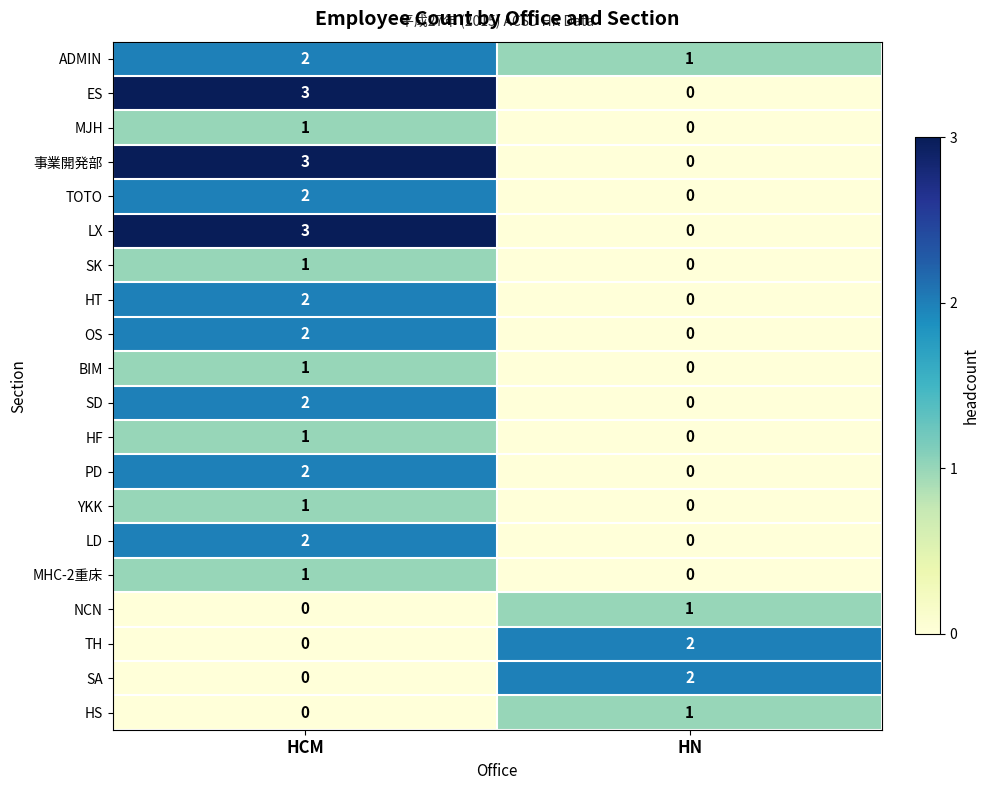

The TH series shows 0 at HCM. True or false?

True